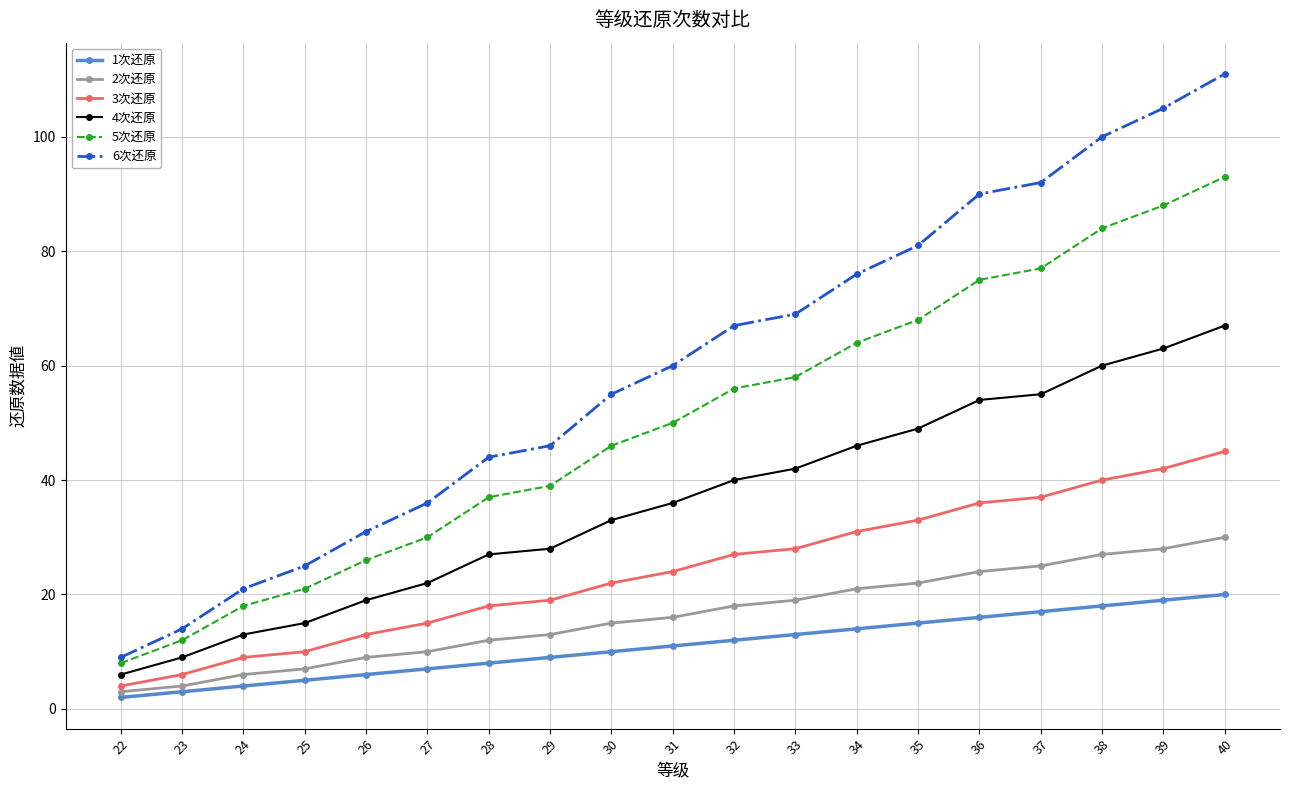

What is the greatest value displayed?

111